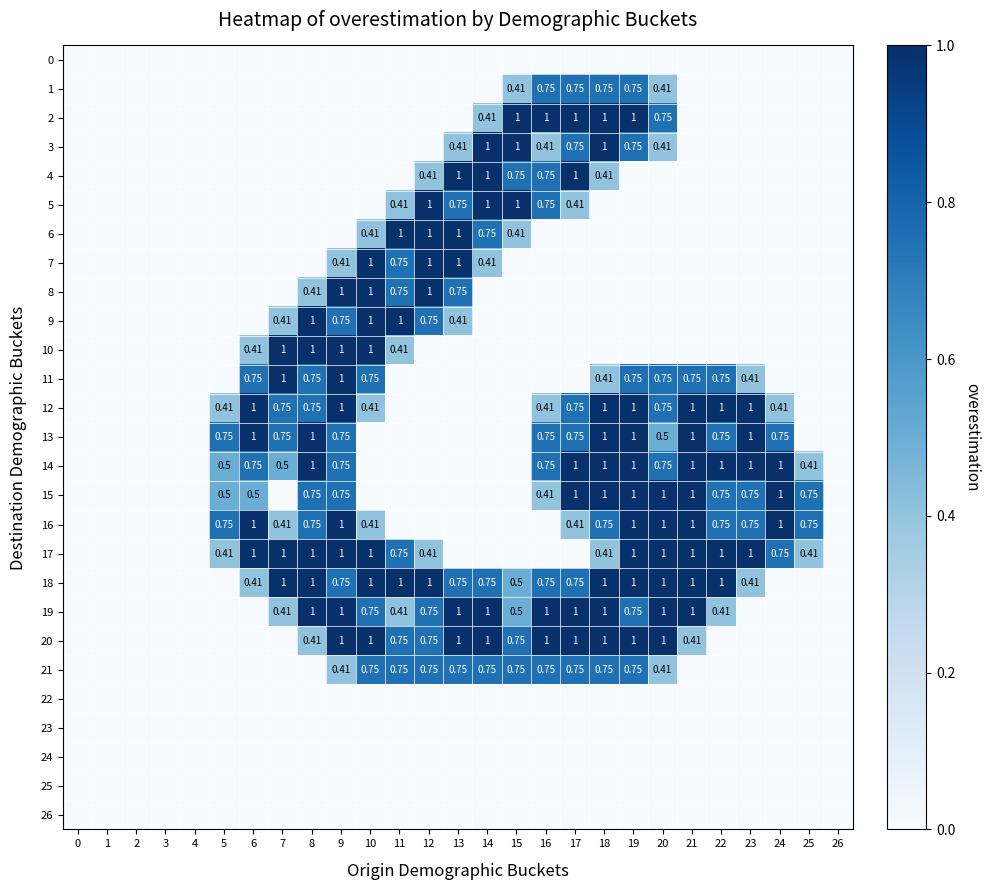

Is it true that 20 equals 0.0 at 22?

True